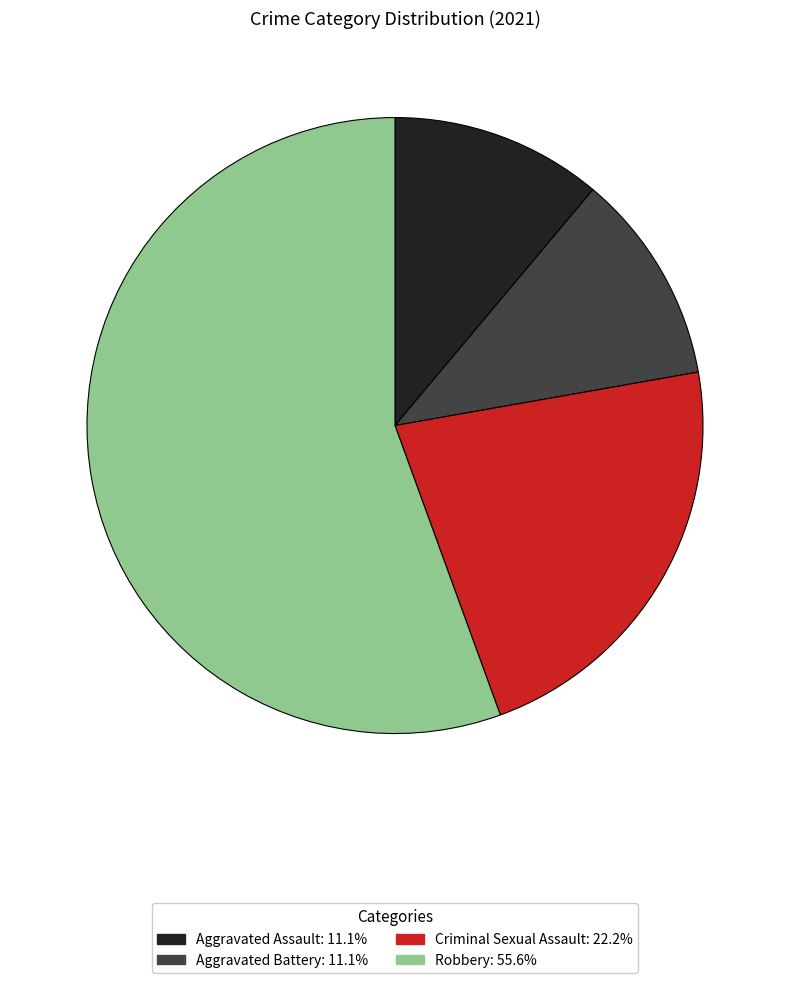

How many slices are in this pie chart?

4